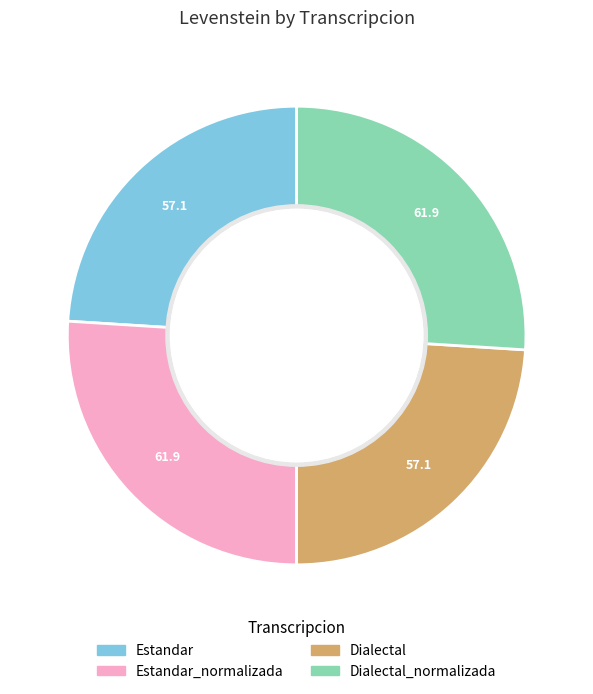

Is there a majority slice in this chart?

No